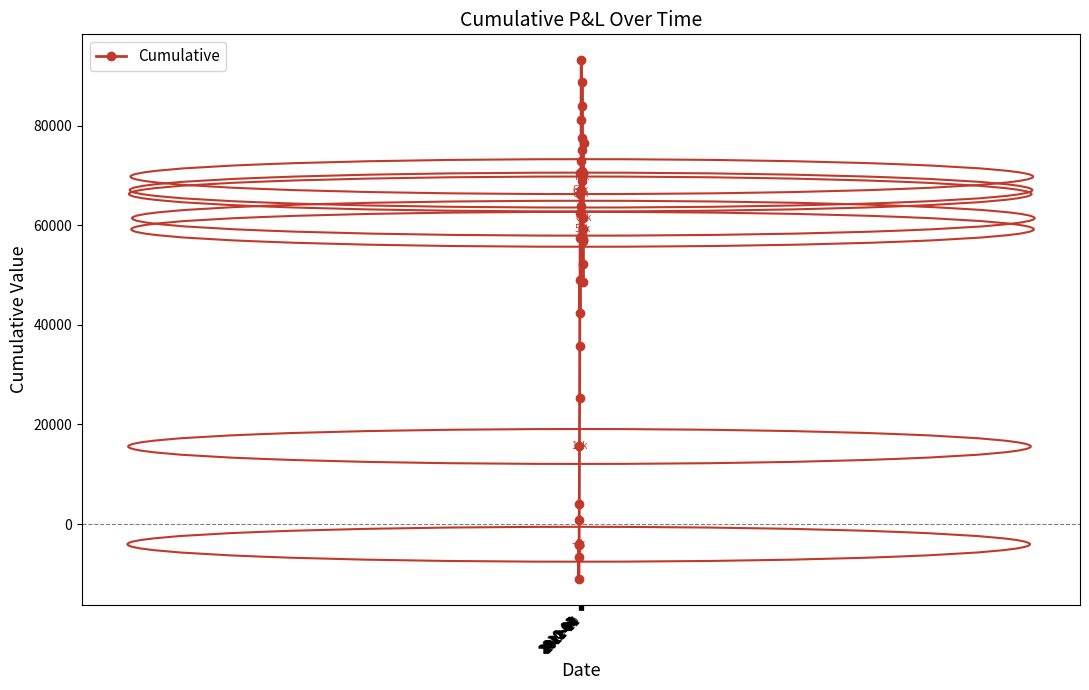

What is the maximum value shown in the chart?

93113.7